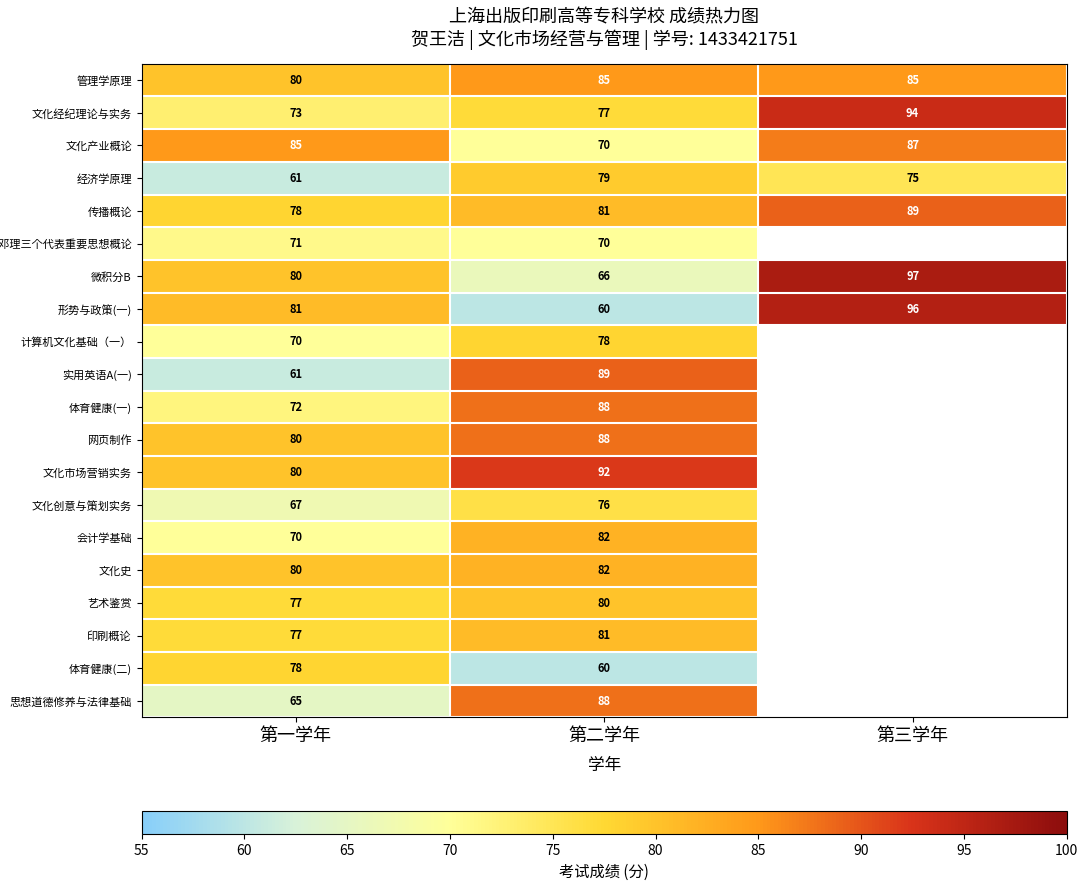

What is the sum of all 形势与政策(一) values?

237